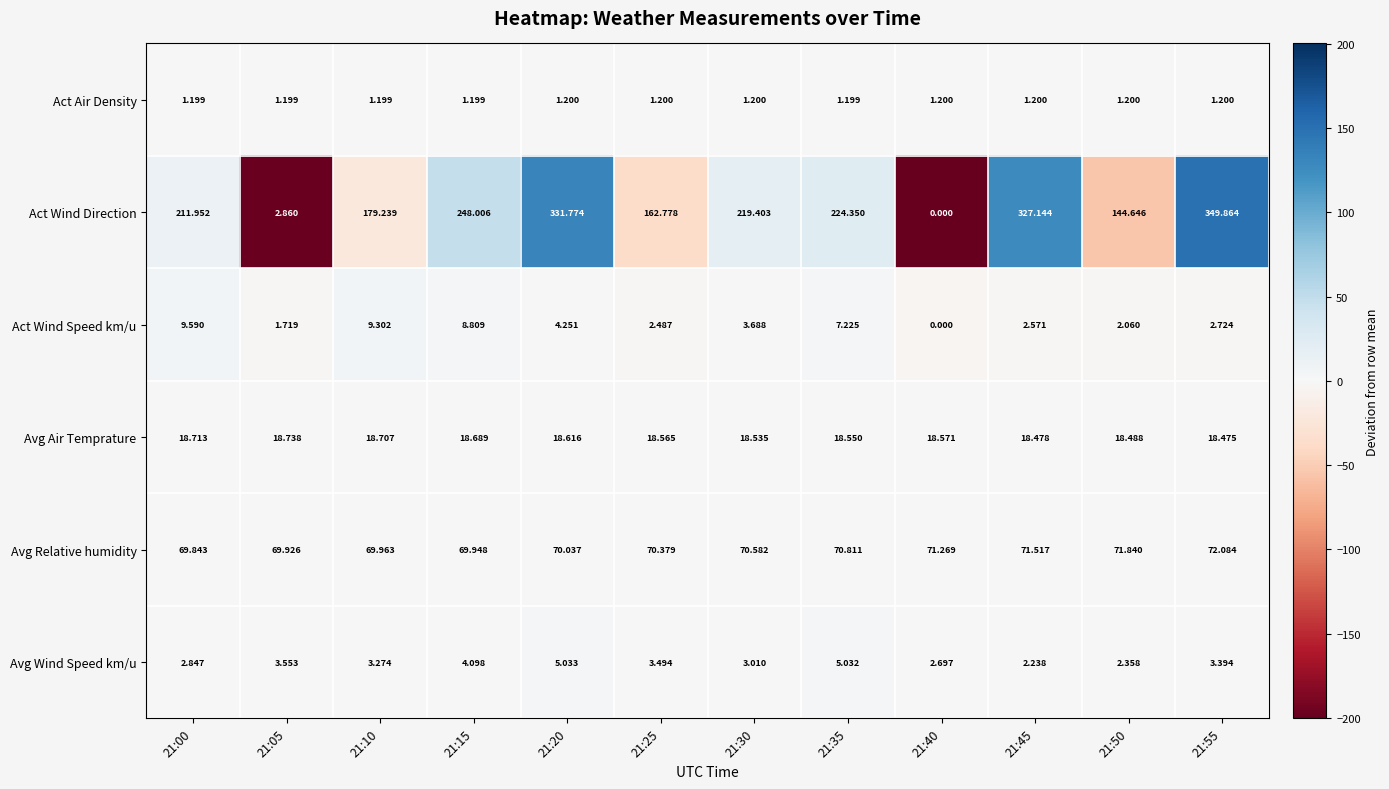

Rank the series at 21:50 from highest to lowest value.

Act Wind Direction, Avg Relative humidity, Avg Air Temprature, Avg Wind Speed km/u, Act Wind Speed km/u, Act Air Density